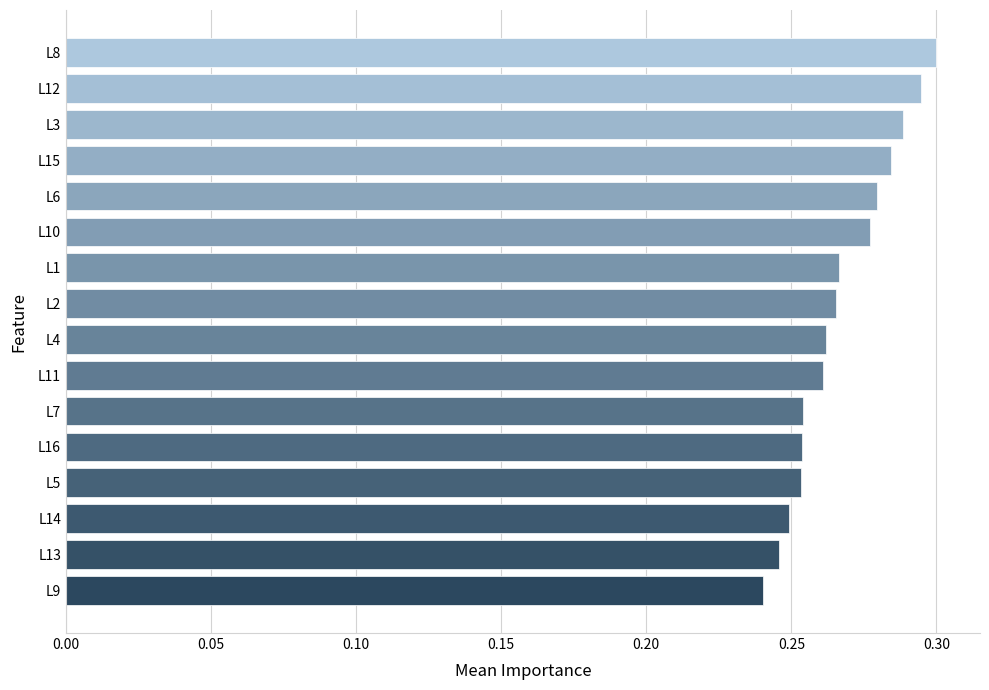

Does the chart contain stacked bars?

No